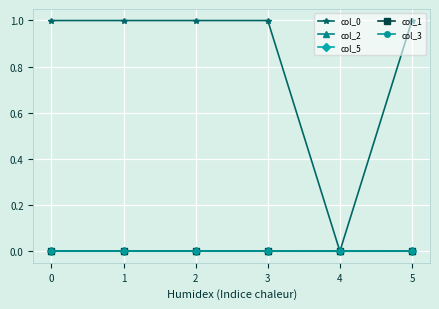

Is this an area chart (filled region under the line)?

No